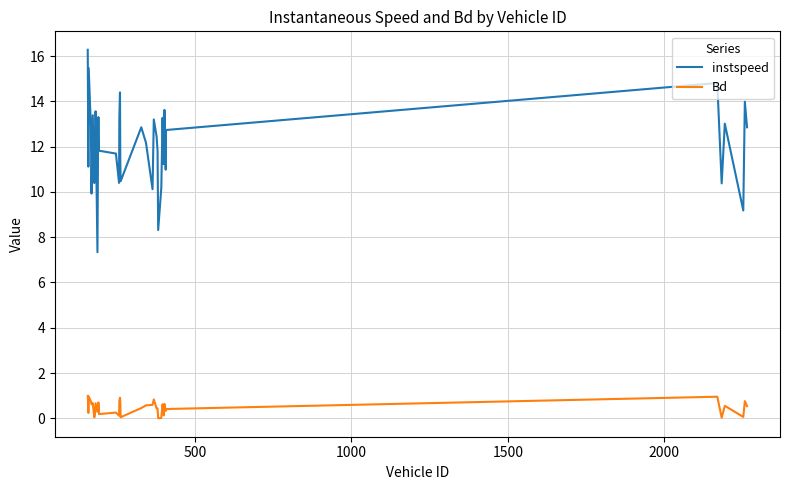

Which series has the largest total across all categories?

instspeed